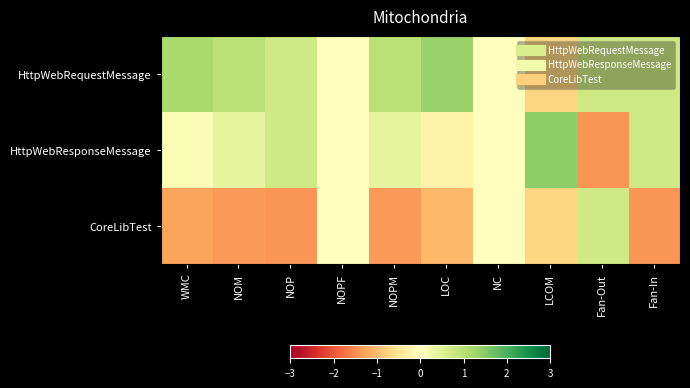

Which category has the lowest value across all series?

NOP